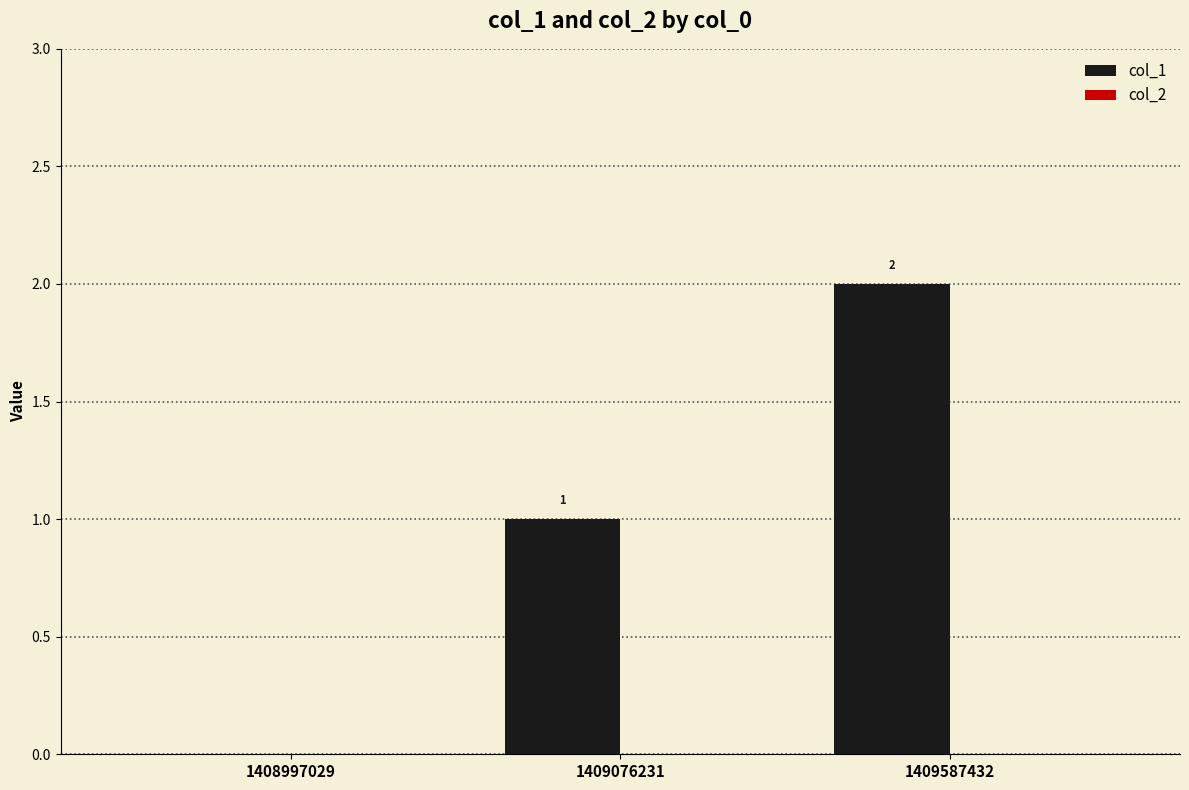

Between 1409076231 and 1409587432, which is larger?

1409587432